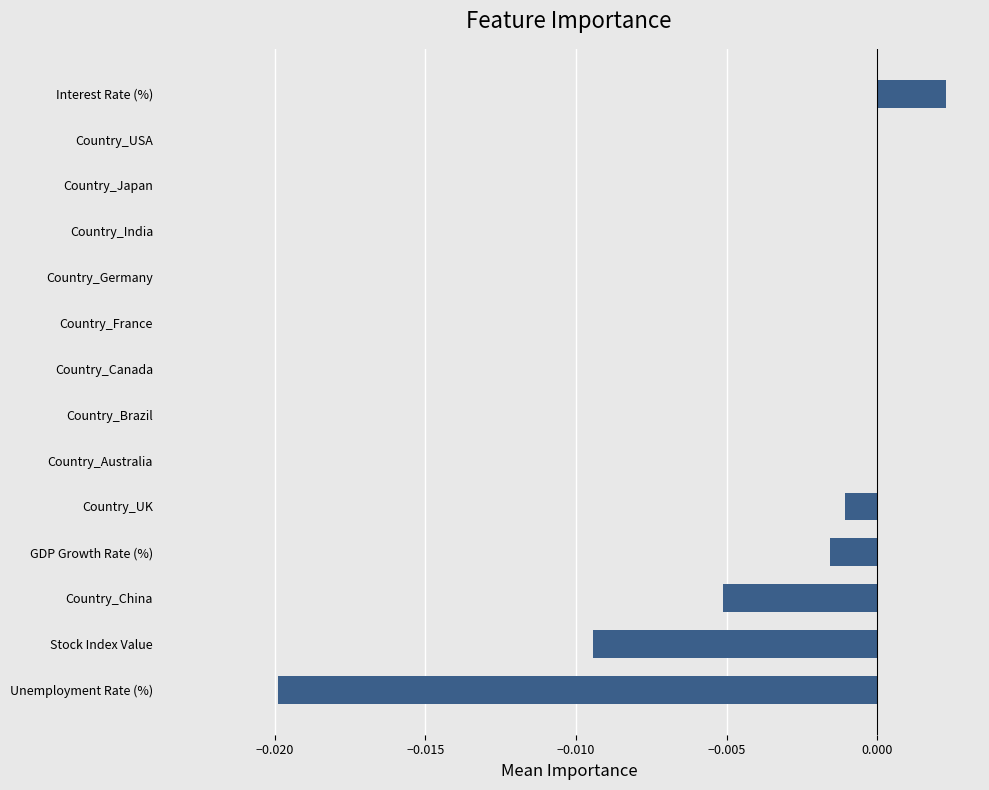

The chart shows a value of -0.0 at Country_UK. True or false?

True